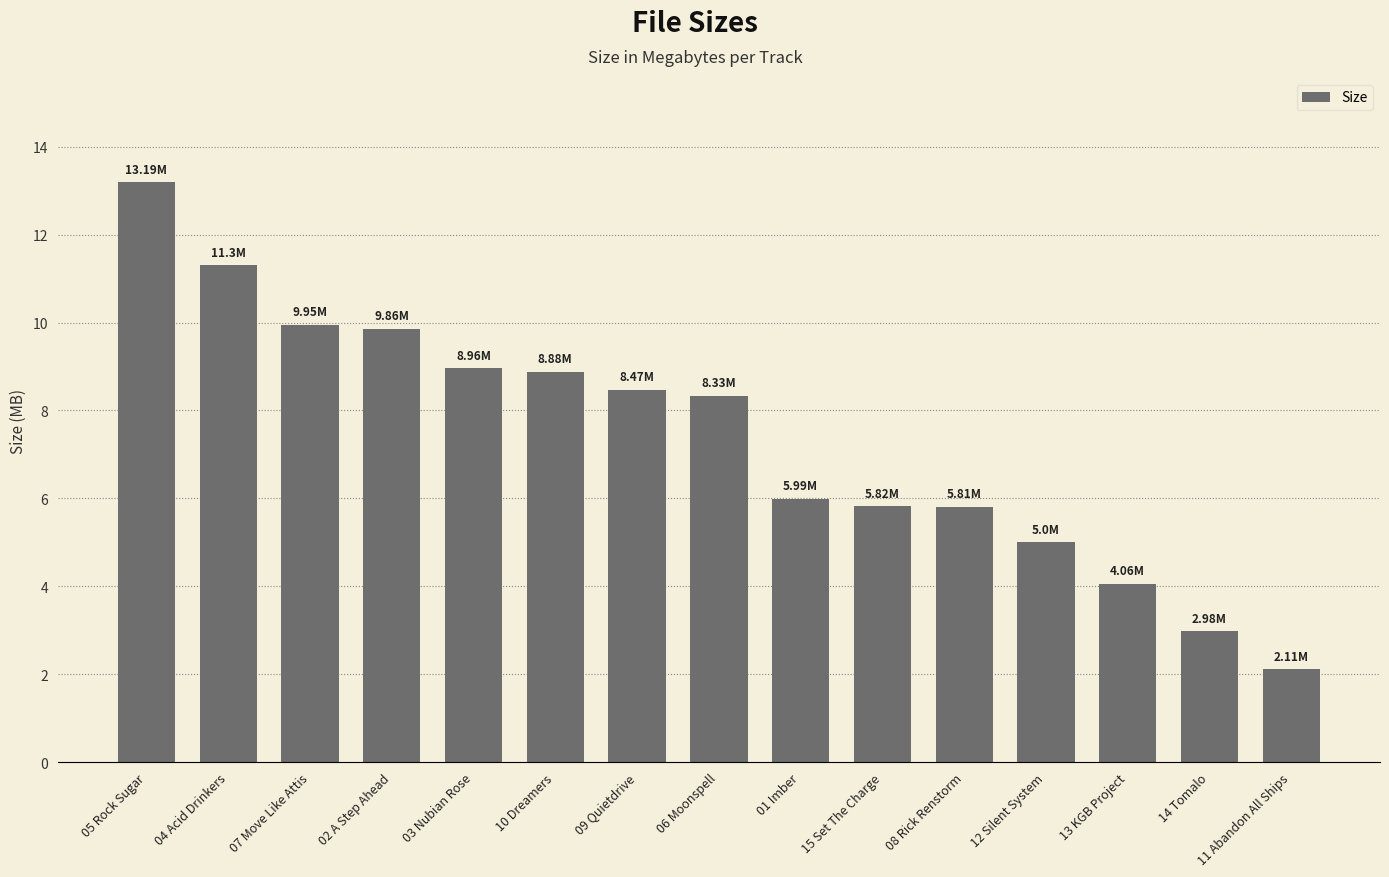

What is the ratio of the value at 03 Nubian Rose to the value at 11 Abandon All Ships?

4.2